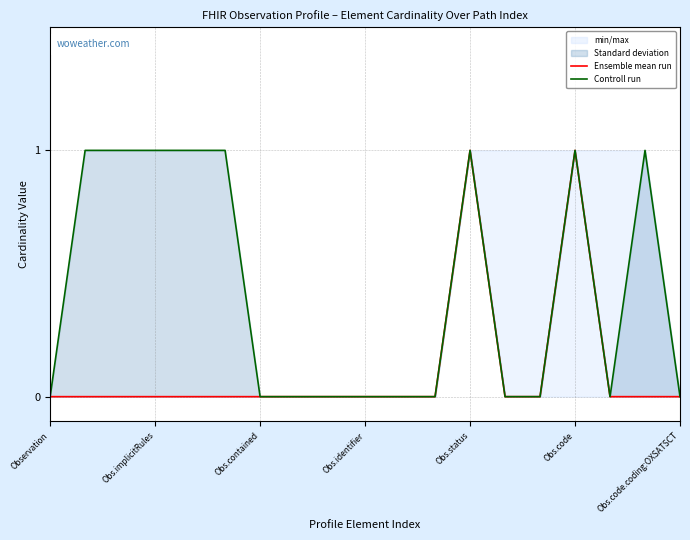

What is the label of the 11th point from the right?

8